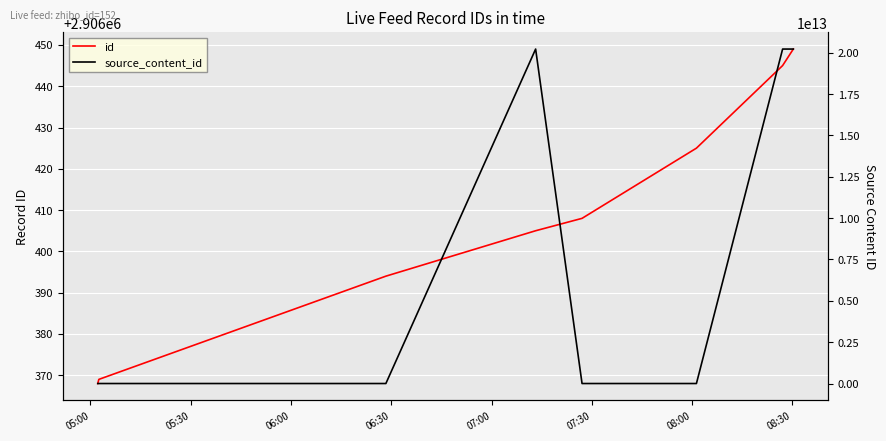

Which category has the highest value in the source_content_id series?

08:30